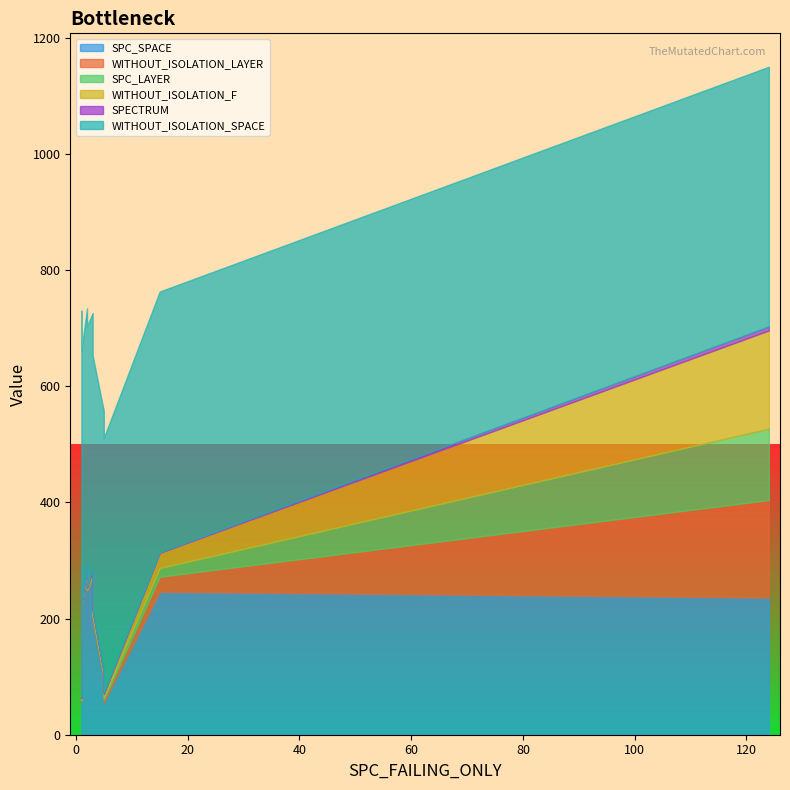

Is it true that WITHOUT_ISOLATION_F equals 0 at 1?

False